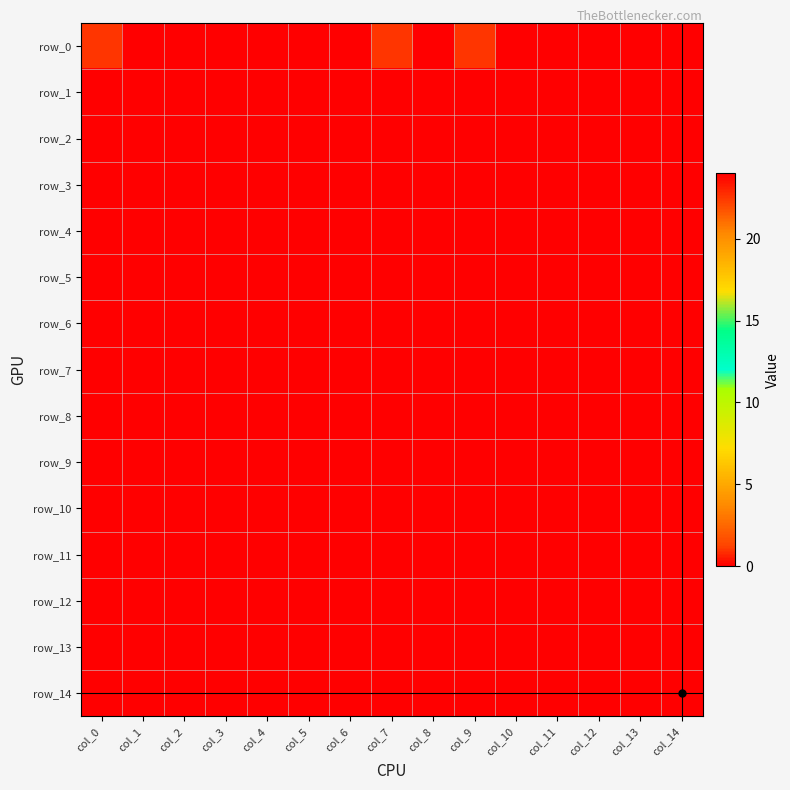

Between col_1 and col_12, which is larger?

col_1